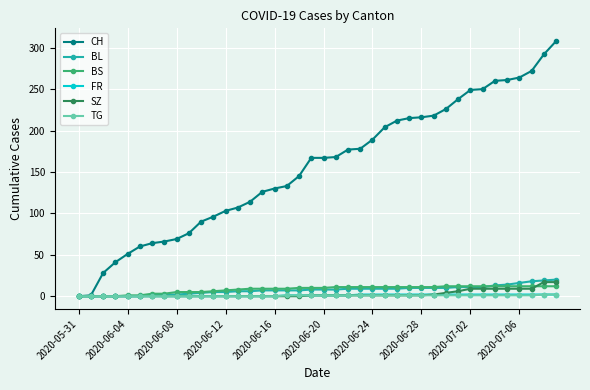

What is the highest value of the CH series?

308